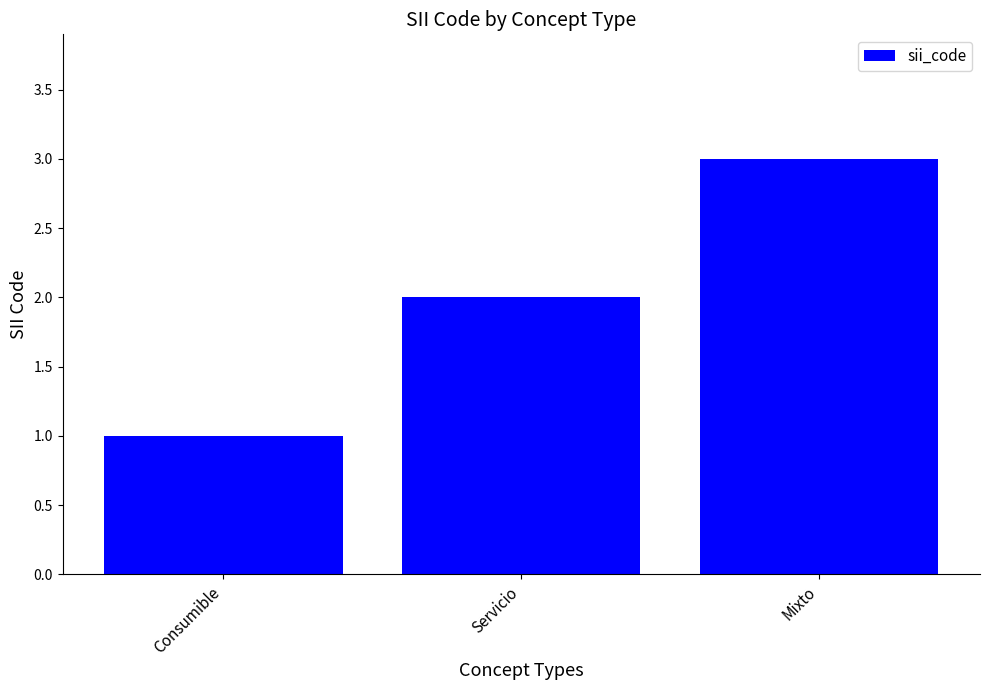

The value at Servicio is 3. True or false?

False